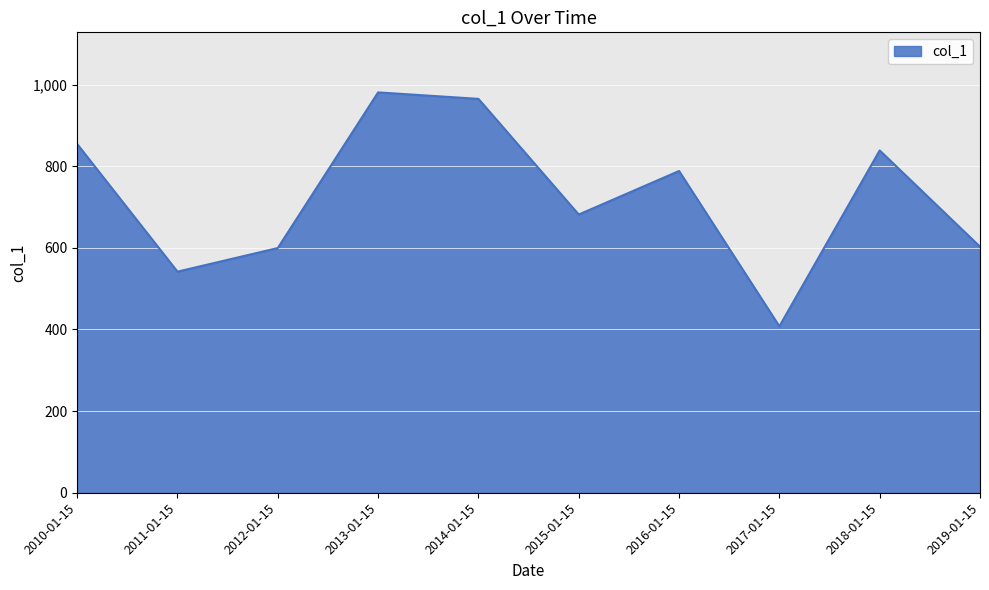

How many series are shown in this chart?

1